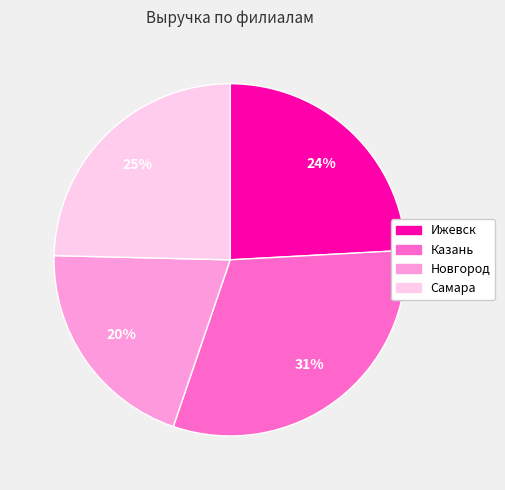

To the nearest percent, what percentage of the pie is Казань?

31%